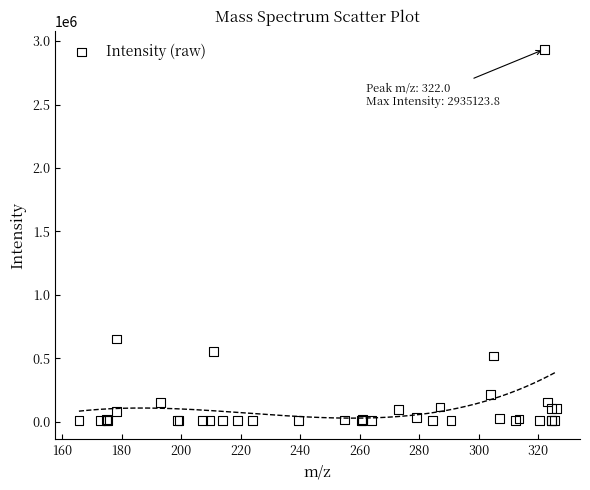

What Y value in the scatter plot is closest to 1471728?

652684.2